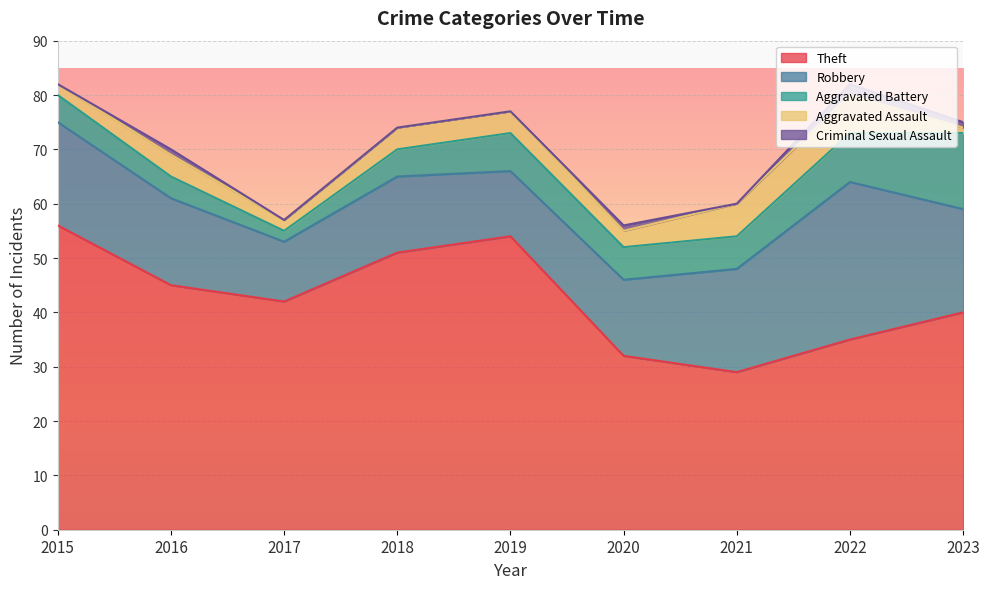

Is the value of Criminal Sexual Assault at 2015 greater than the value of Aggravated Battery at 2022?

No